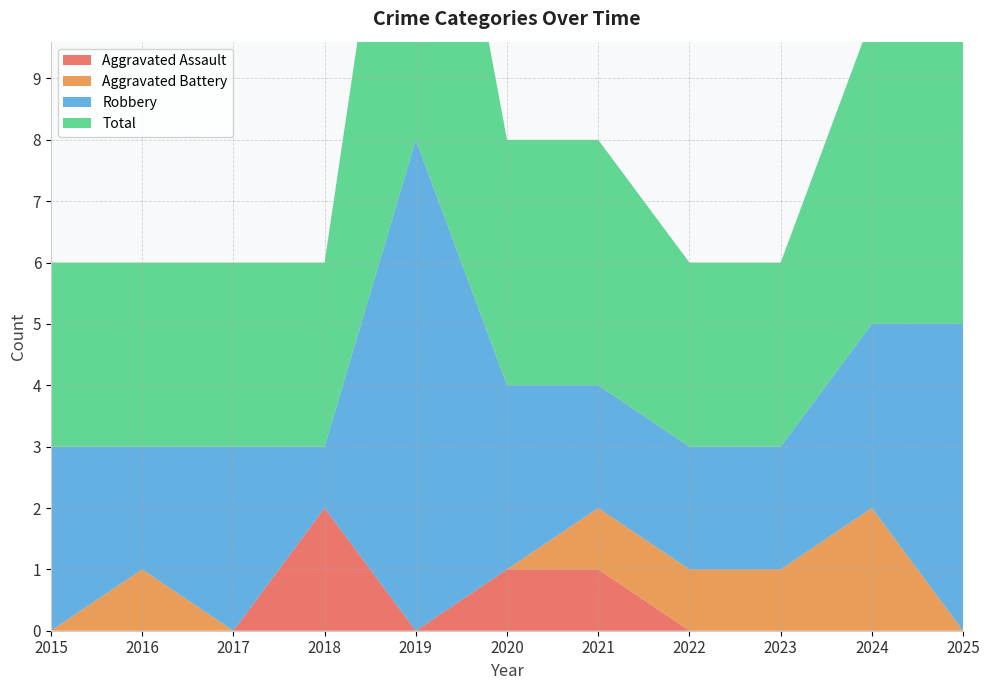

Reading left to right, list all the values displayed in this chart.

Aggravated Assault: 0	0	0	2	0	1	1	0	0	0	0
Aggravated Battery: 0	1	0	0	0	0	1	1	1	2	0
Robbery: 3	2	3	1	8	3	2	2	2	3	5
Total: 3	3	3	3	8	4	4	3	3	5	5